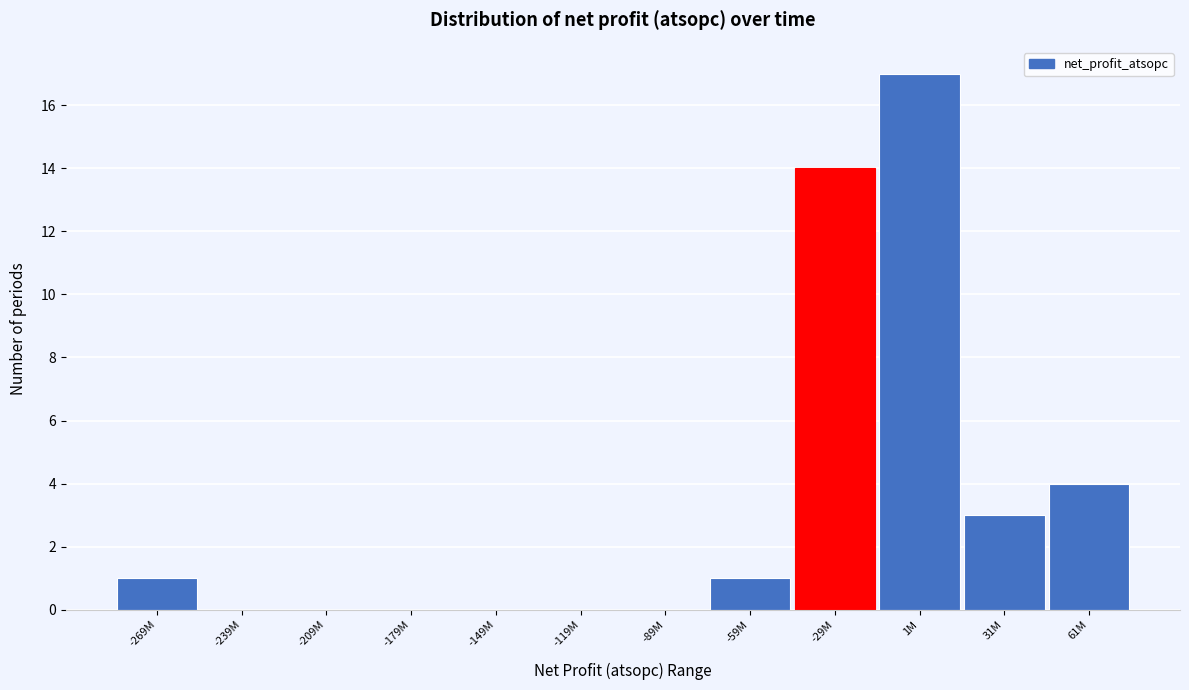

Reading right to left, what are all the values shown in this chart?

61M=4	31M=3	1M=17	-29M=14	-59M=1	-89M=0	-119M=0	-149M=0	-179M=0	-209M=0	-239M=0	-269M=1